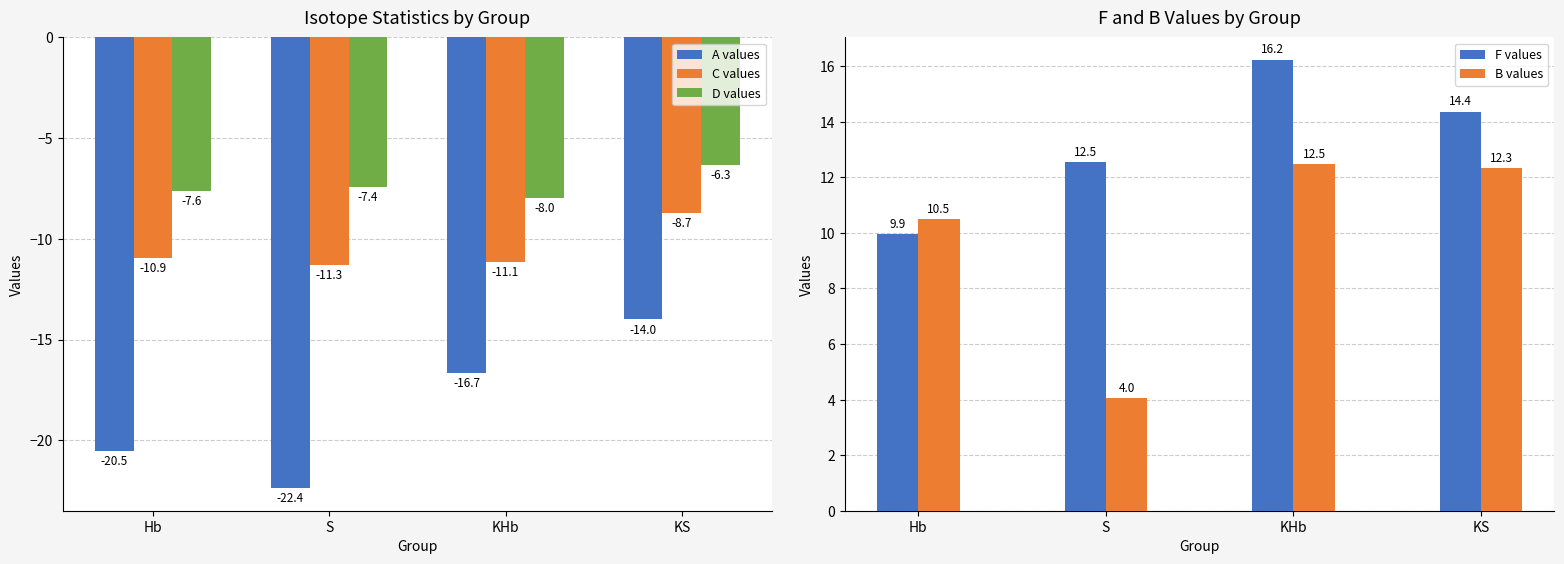

Reading right to left, transcribe all the data shown in this chart.

A values: -14.0	-16.7	-22.4	-20.5
C values: -8.7	-11.1	-11.3	-10.9
D values: -6.3	-8.0	-7.4	-7.6
F values: 14.4	16.2	12.5	9.9
B values: 12.3	12.5	4.0	10.5